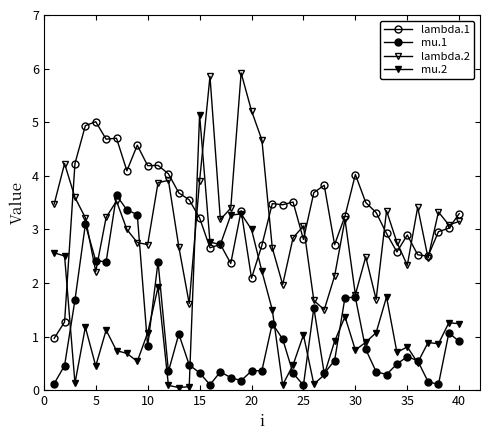

What is the maximum value for mu.2?

5.1